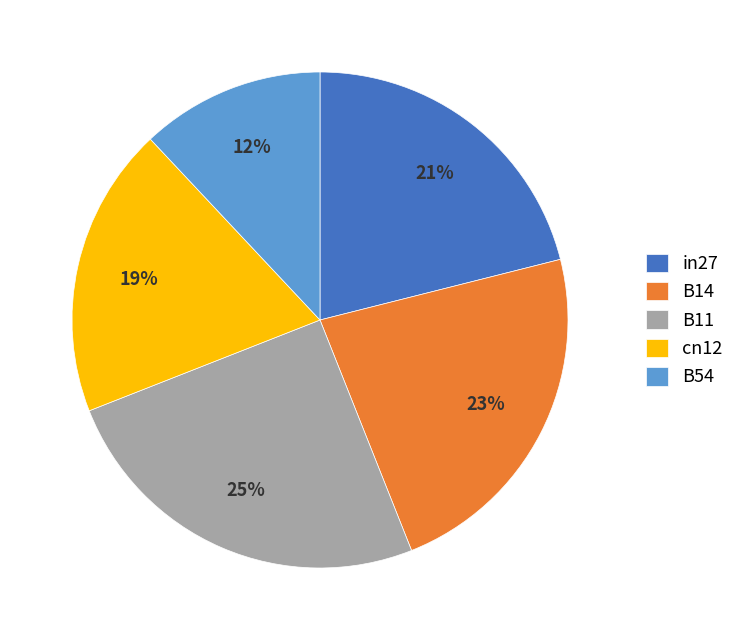

To the nearest percent, what percentage of the pie is B54?

12%